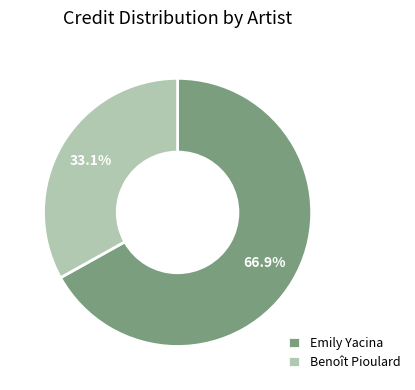

What is the total percentage of Benoît Pioulard and Emily Yacina?

100.0%